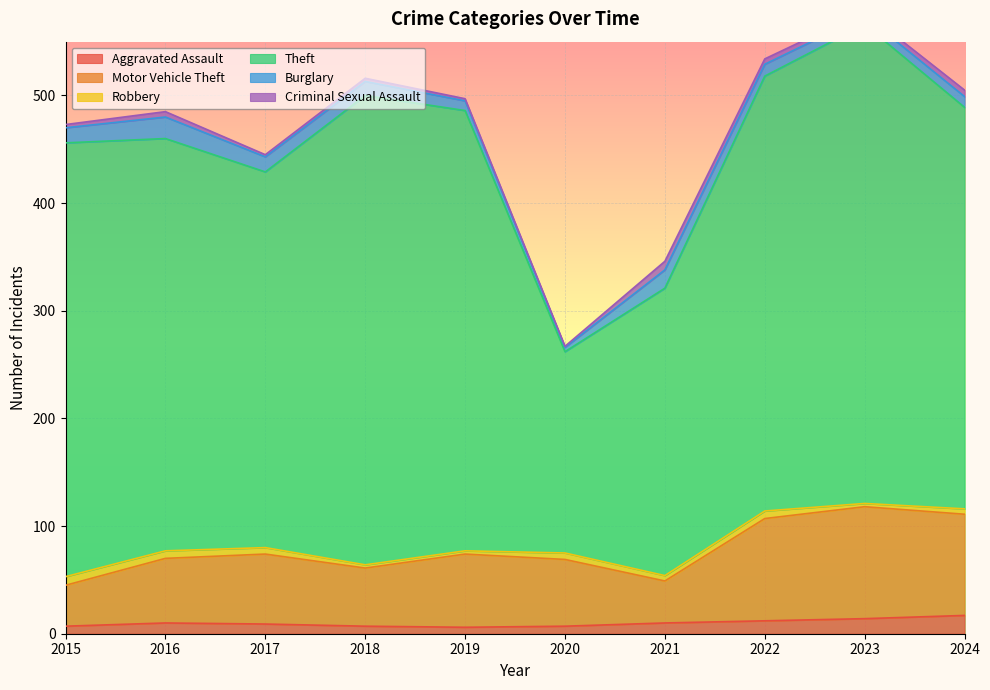

True or false: Burglary has more than 2 interior local peaks.

False